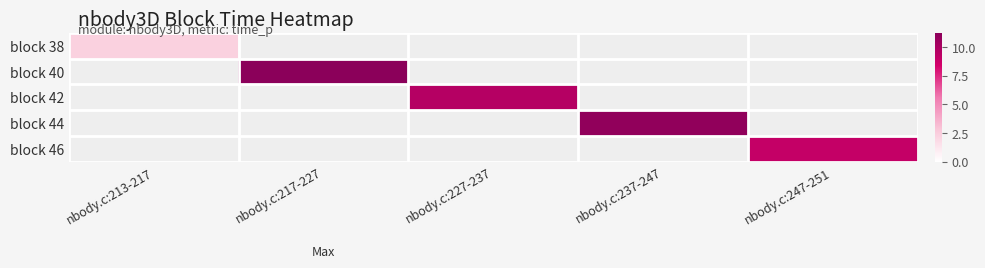

Between nbody.c:213-217 and nbody.c:227-237, which is larger?

nbody.c:227-237